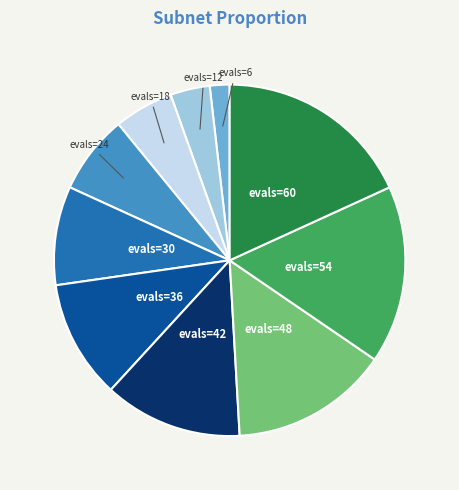

What is the ratio of the value at evals=54 to the value at evals=48?

1.1